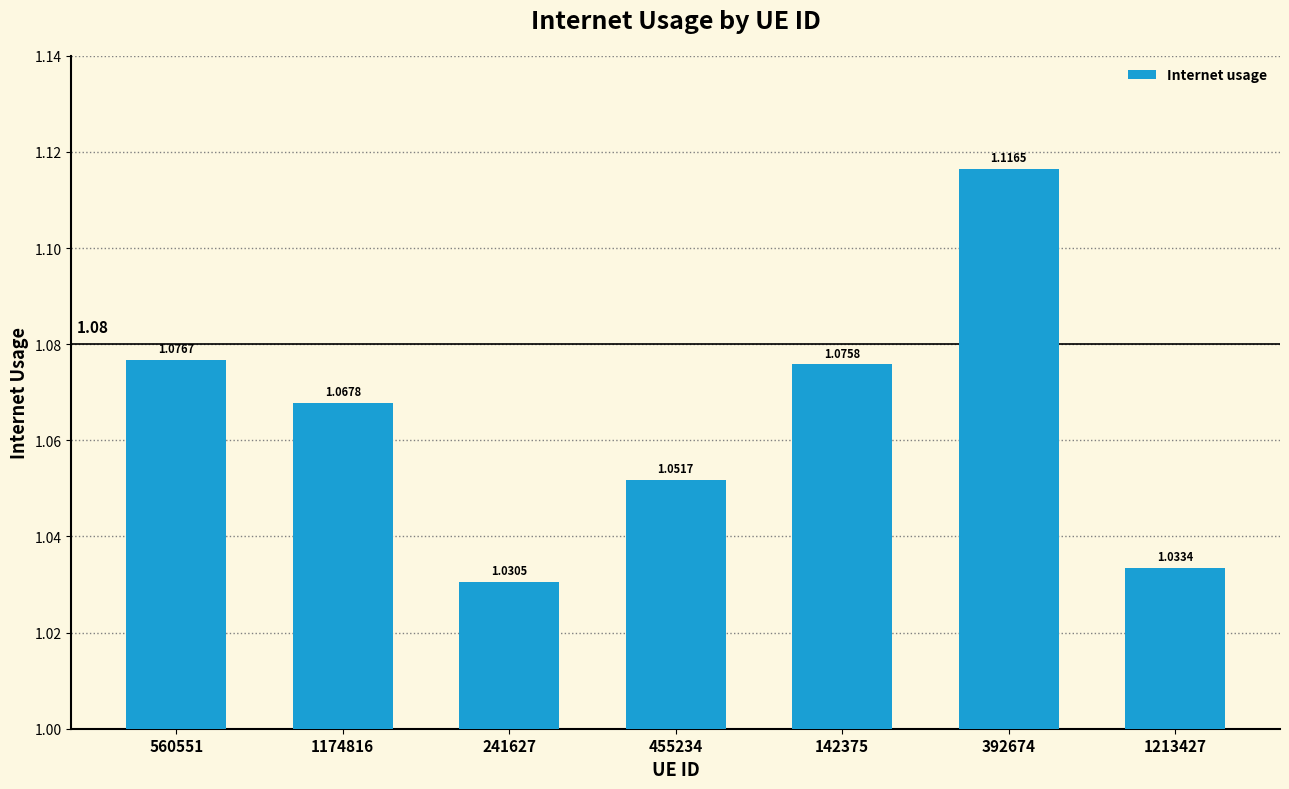

List the labels in order of value, largest first.

392674, 560551, 142375, 1174816, 455234, 1213427, 241627